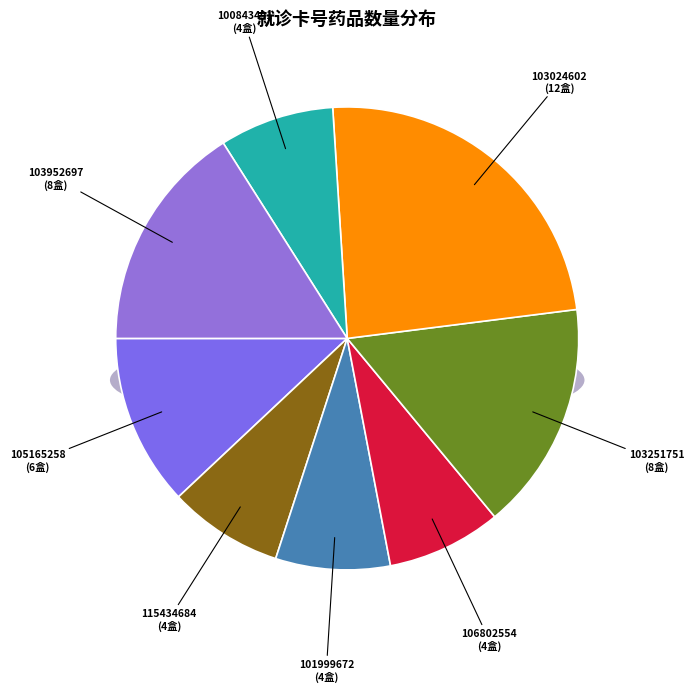

To the nearest percent, what portion does 103952697 represent?

16%